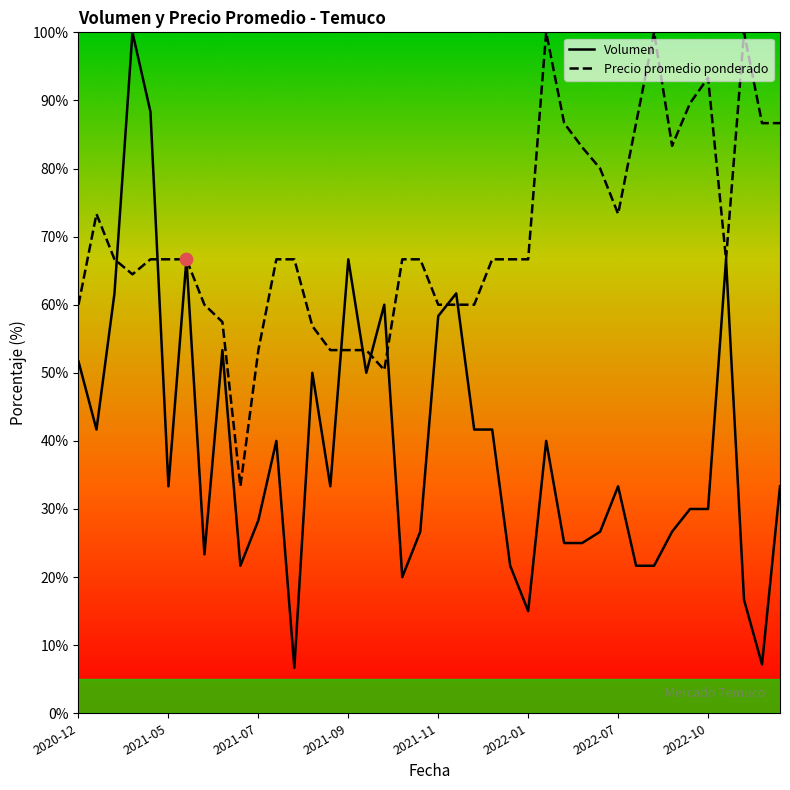

What are all the series names shown in the legend?

Volumen, Precio promedio ponderado